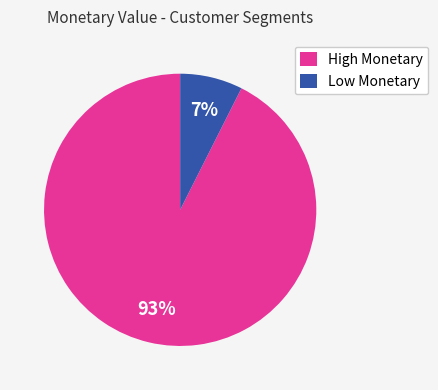

The High Monetary slice represents 93% of the pie. True or false?

True